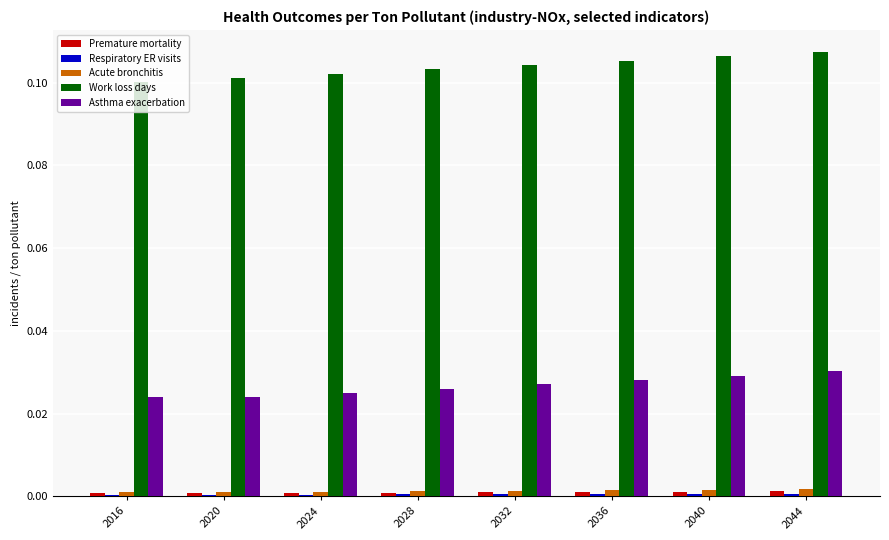

The value of Asthma exacerbation at 2016 is 0.0. True or false?

True